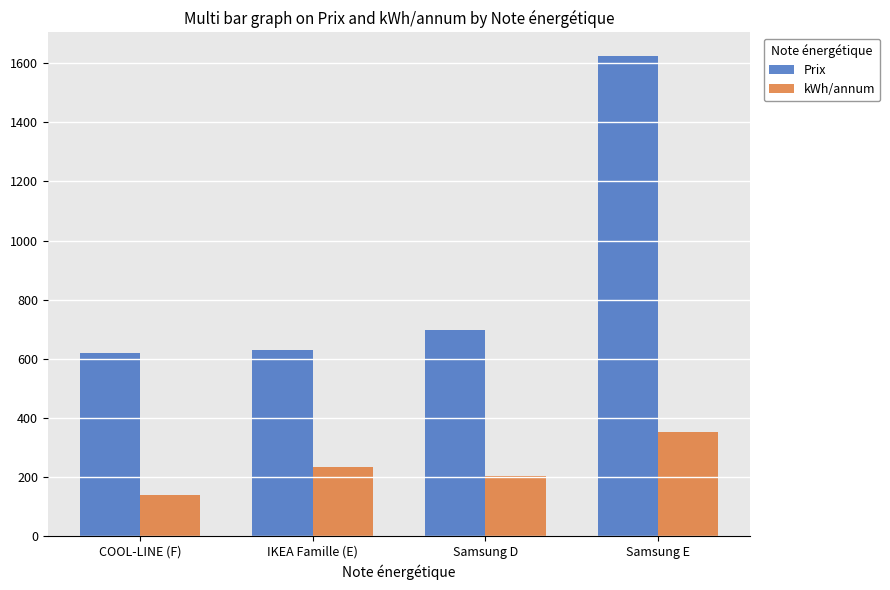

How many groups of bars are there?

4